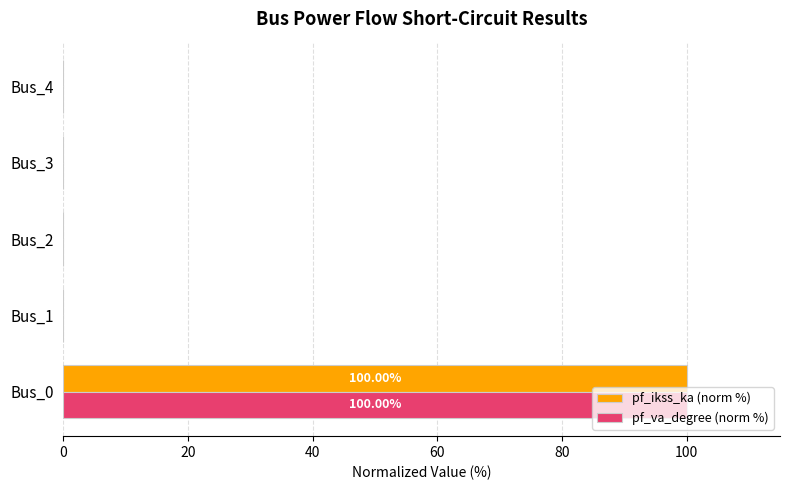

How many categories are shown in the chart?

5